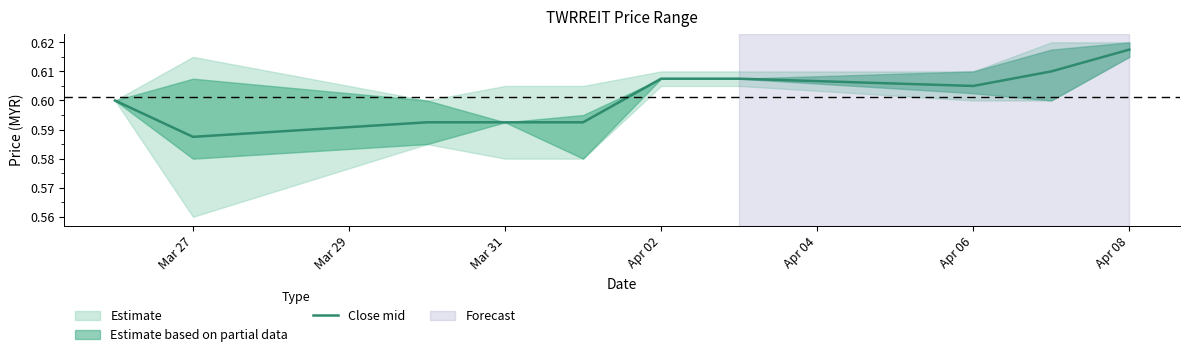

Where is Close mid nearest to the value 0?

Mar 27